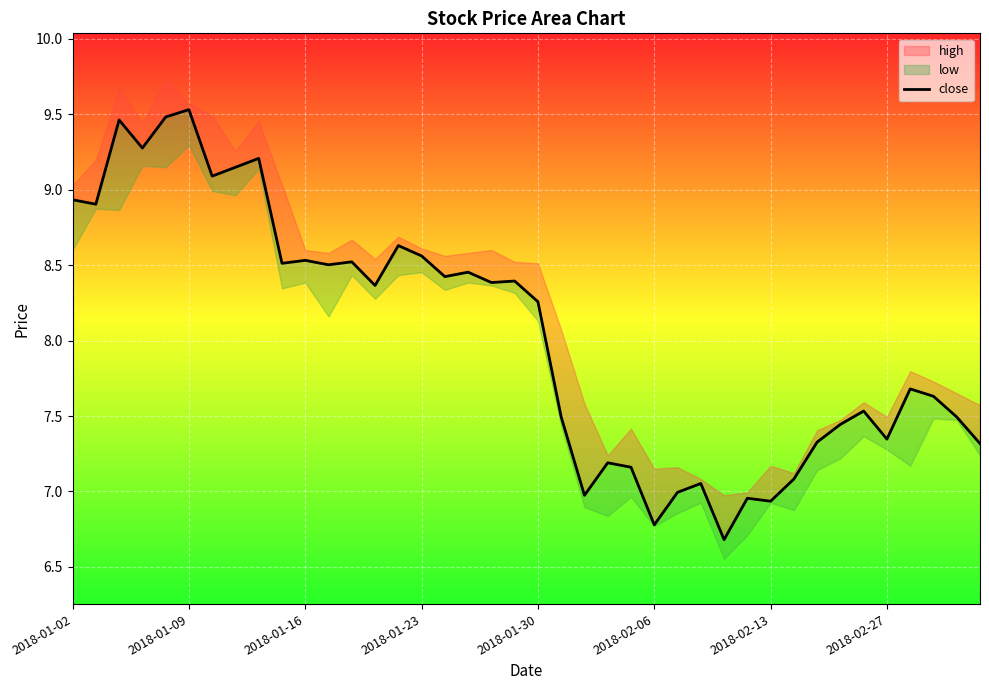

The value at 2018-02-27 is 12.6. True or false?

False